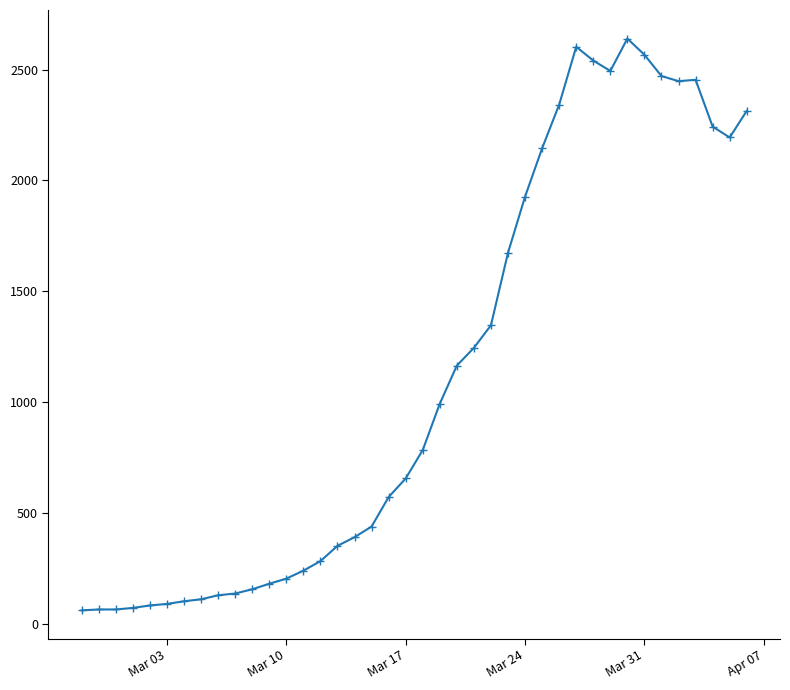

What is the difference between the second highest and minimum values?

2542